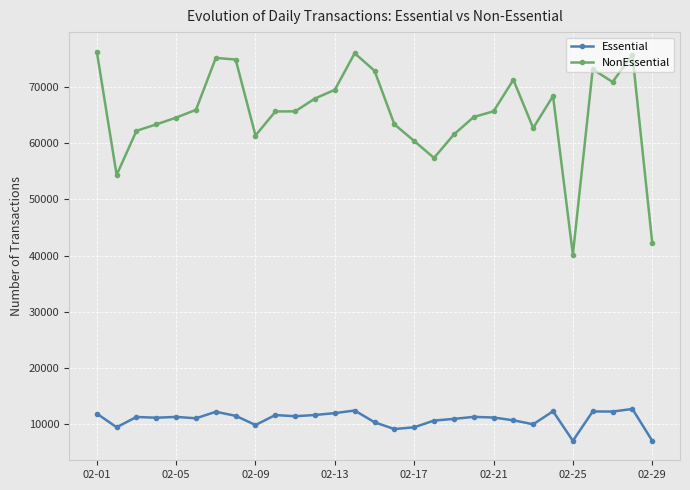

What is the difference between the maximum and minimum values in the NonEssential series?

36220